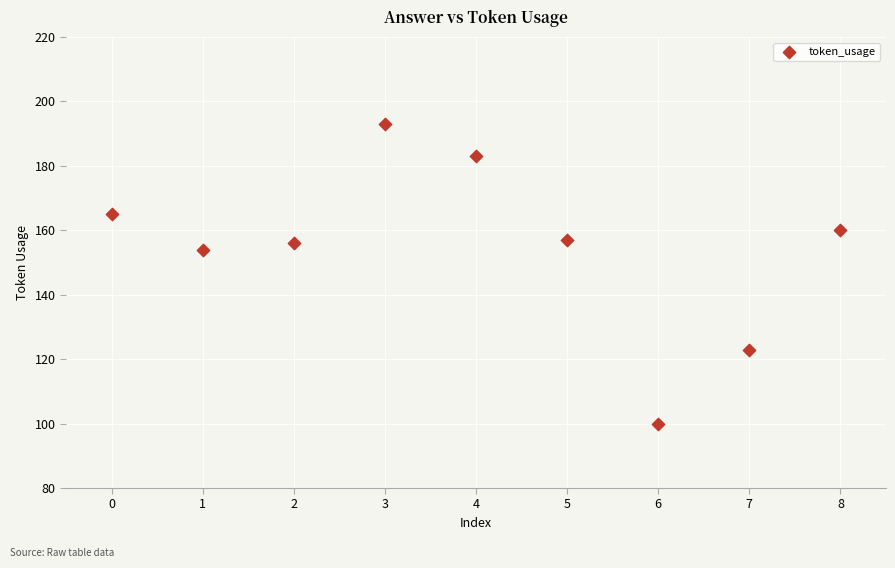

What Y value in the scatter plot is closest to 146?

154